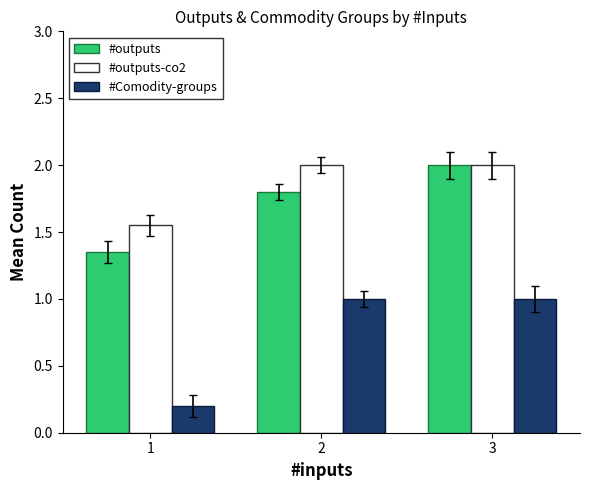

How many series are shown in this chart?

3